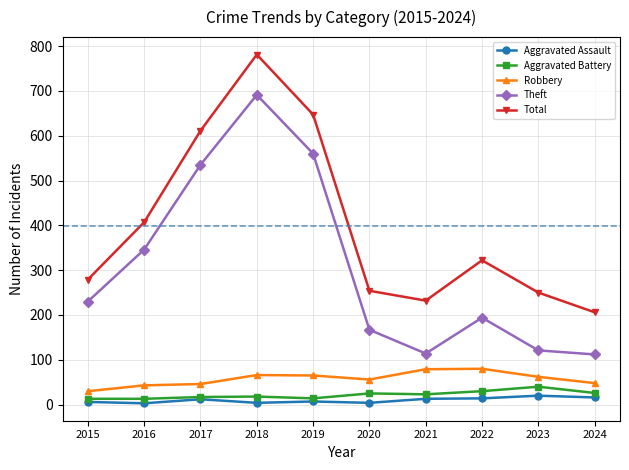

How many categories are shown in the chart?

10